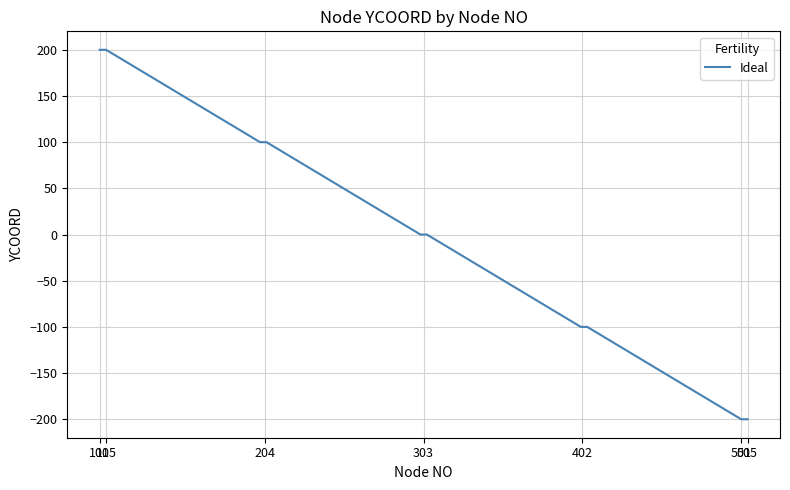

Count the values in the range -100 to 100.

15